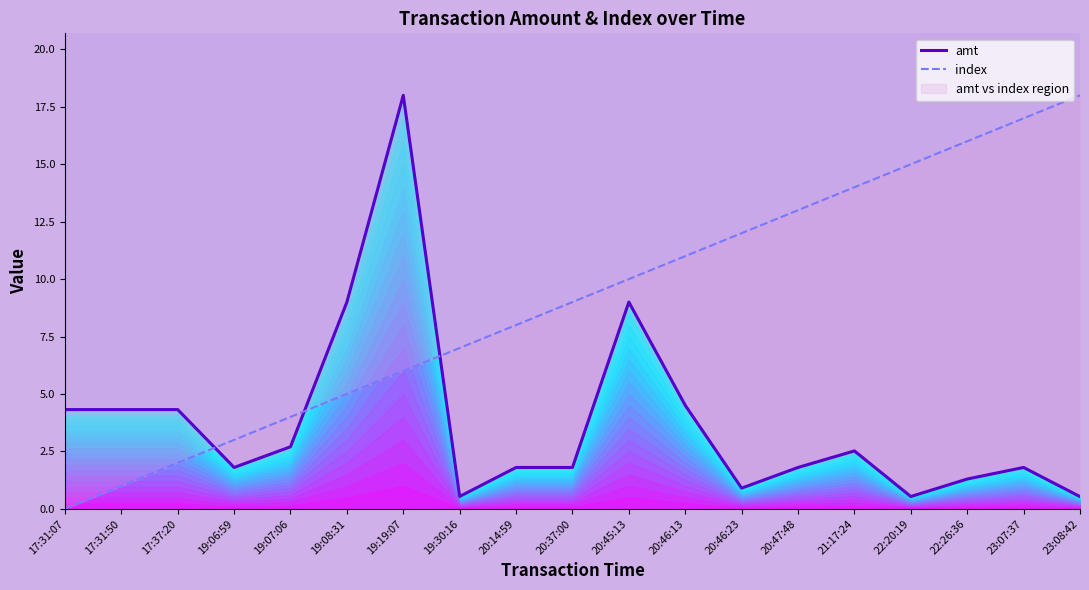

Reading right to left, extract all data points from this chart.

amt: 0.5	1.8	1.3	0.5	2.5	1.8	0.9	4.5	9.0	1.8	1.8	0.5	18.0	9.0	2.7	1.8	4.3	4.3	4.3
index: 18.0	17.0	16.0	15.0	14.0	13.0	12.0	11.0	10.0	9.0	8.0	7.0	6.0	5.0	4.0	3.0	2.0	1.0	0.0